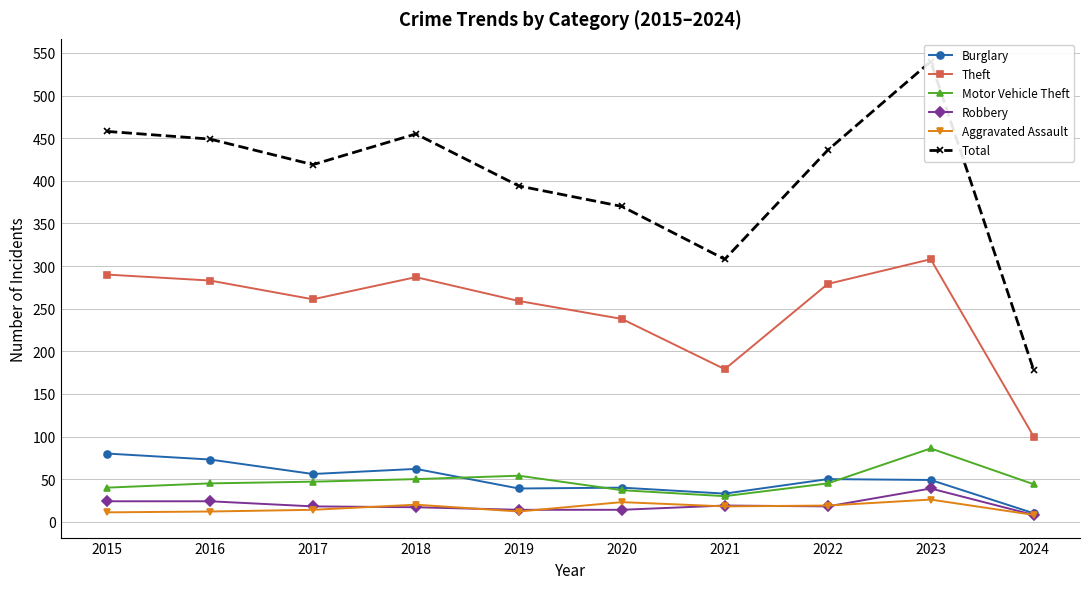

In Burglary, how many points are higher than both neighbors (excluding endpoints)?

3